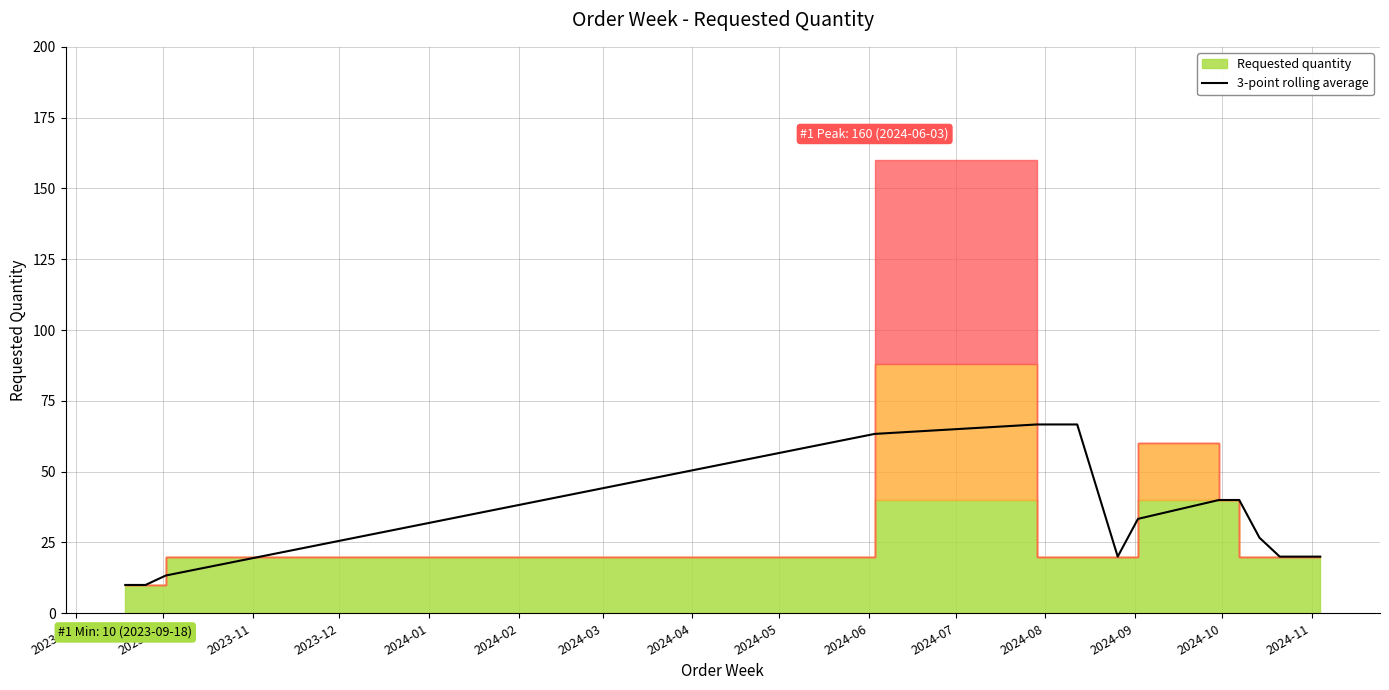

What is the lowest value of the 3-point rolling average series?

10.0